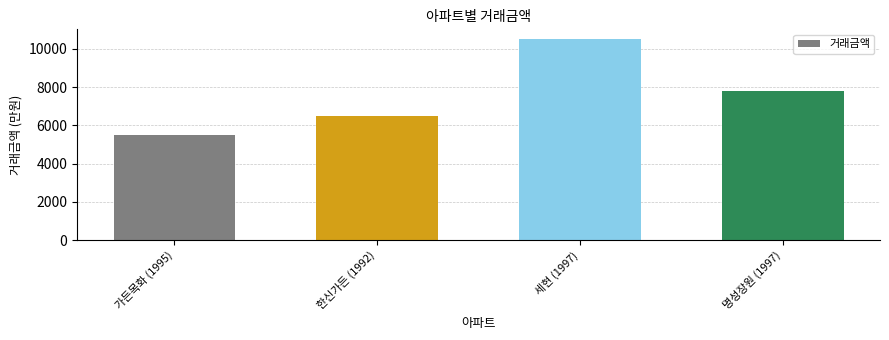

Are the bars horizontal?

No